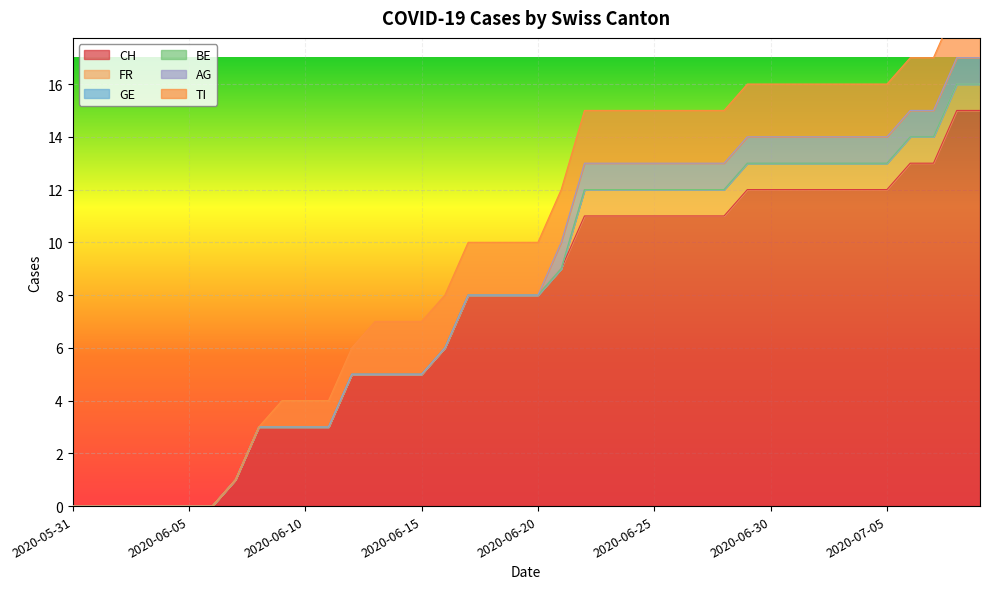

How many values in CH are above zero?

33